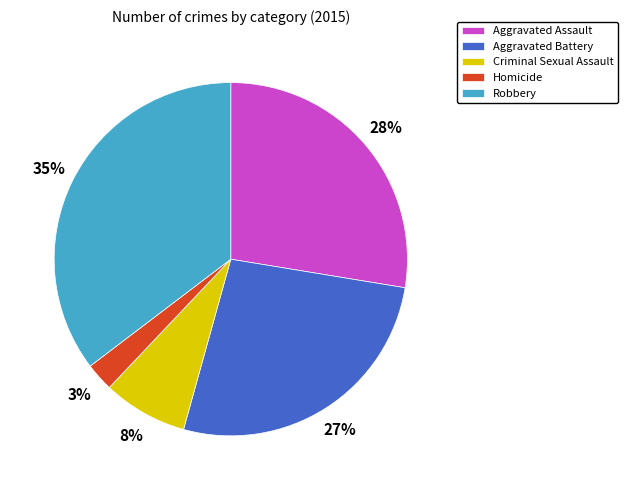

Rank the categories by value from highest to lowest.

Robbery, Aggravated Assault, Aggravated Battery, Criminal Sexual Assault, Homicide